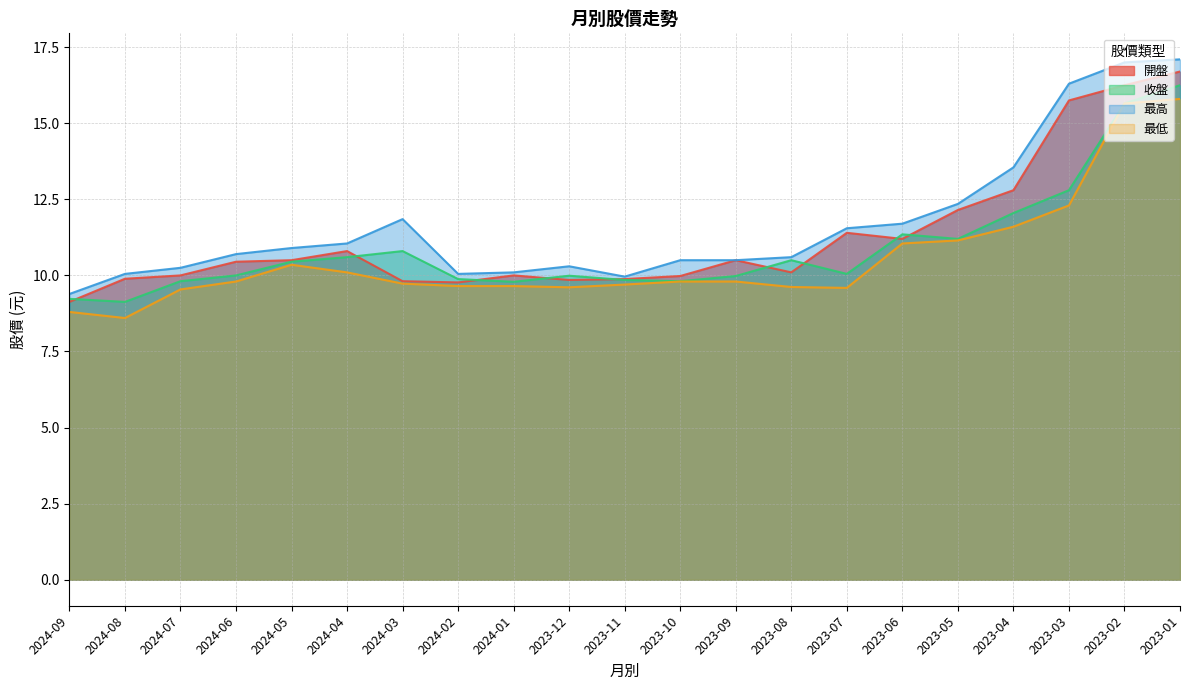

What is the difference between the 最高 values at 2023-05 and 2023-12?

2.0